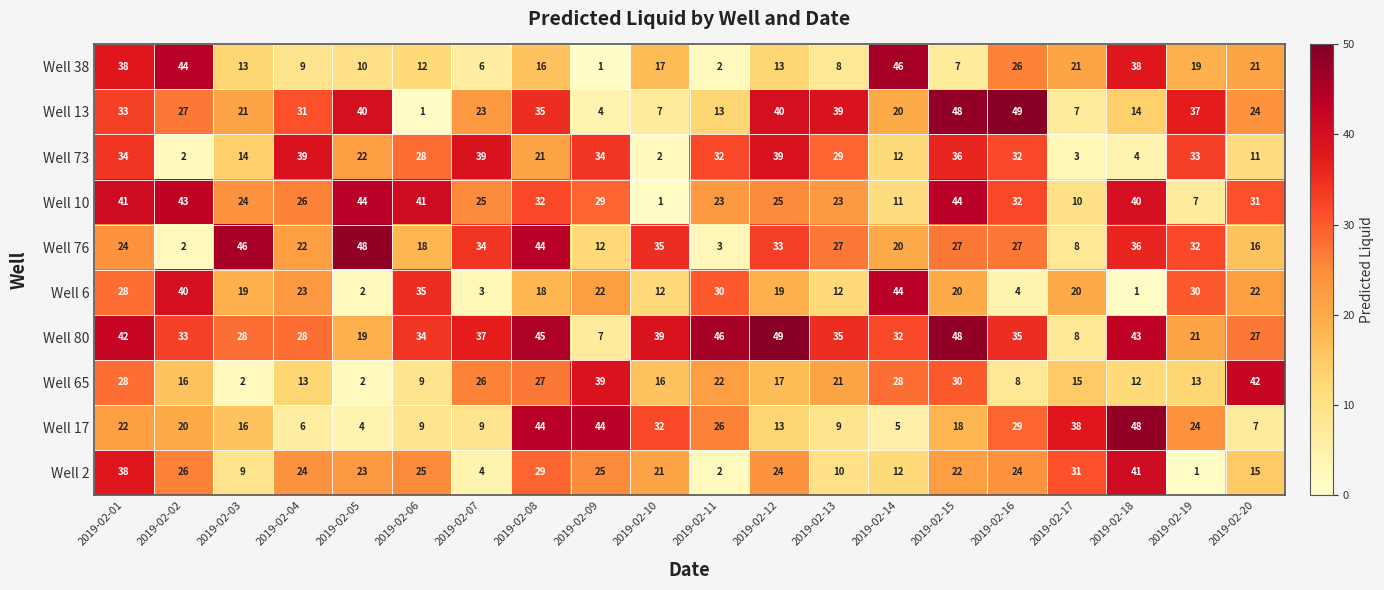

Read the Well 17 value at 2019-02-11, to the nearest 5.

25